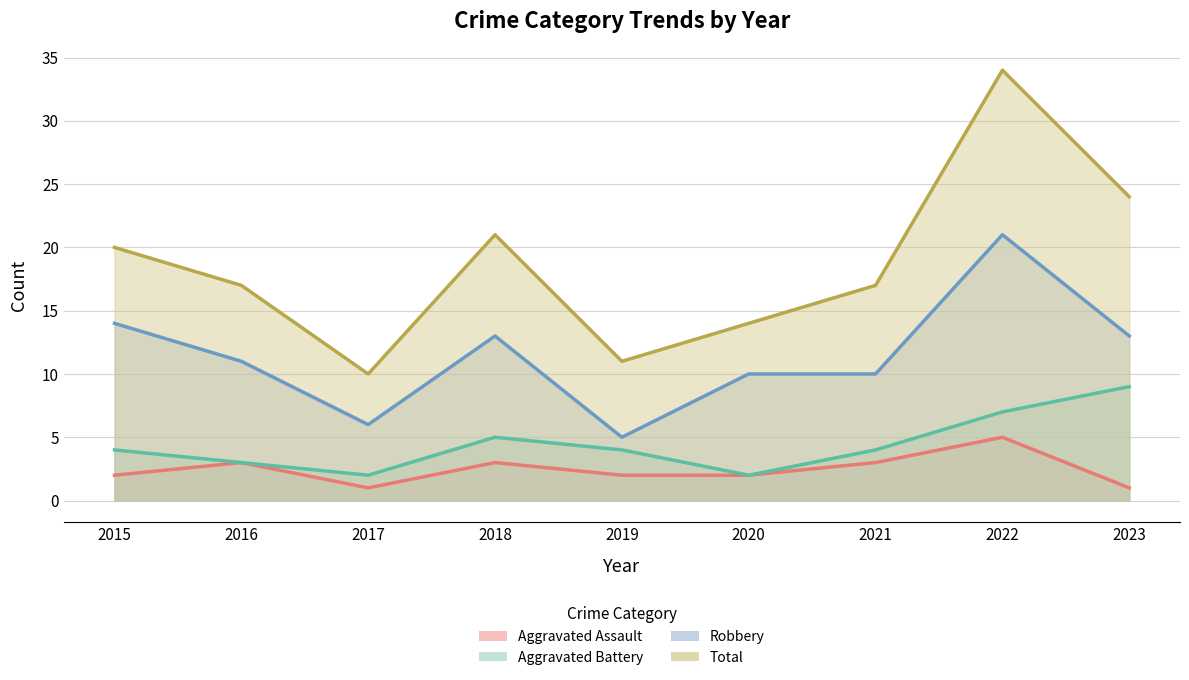

What is the approximate value of Aggravated Battery at 2015?

4